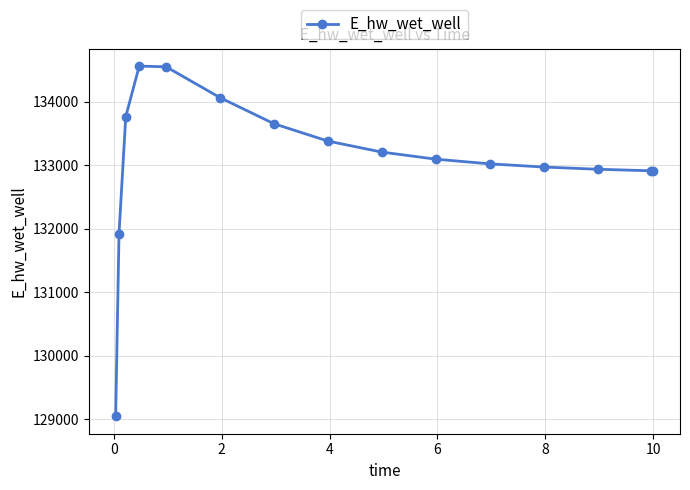

What is the smallest value displayed?

129047.1